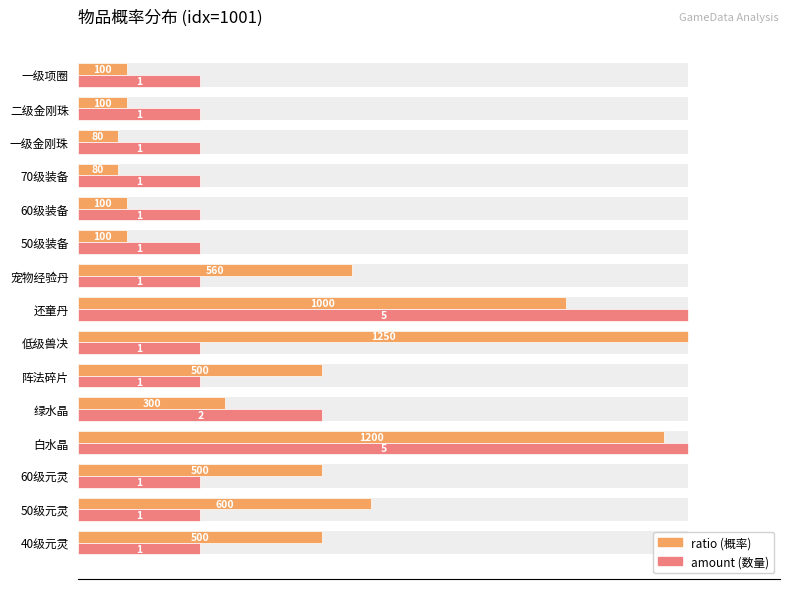

Which series has the widest spread of values?

ratio